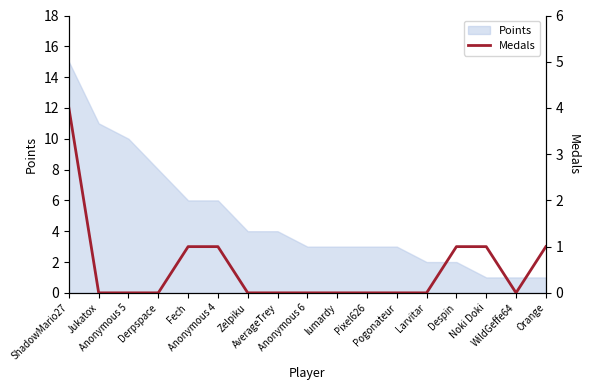

Where is the data nearest to the value 2?

Fech